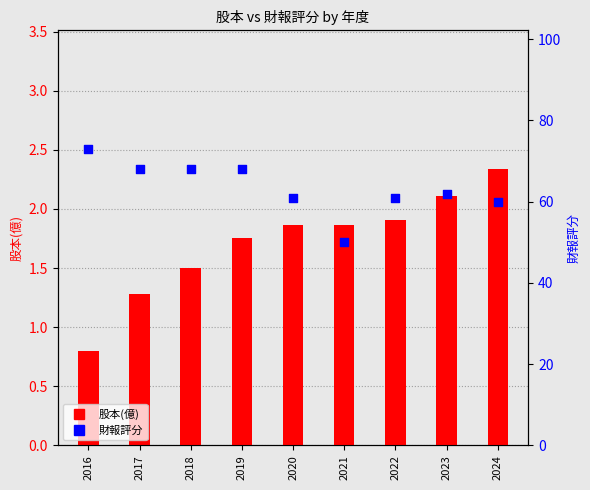

Which series has the largest total across all categories?

財報評分